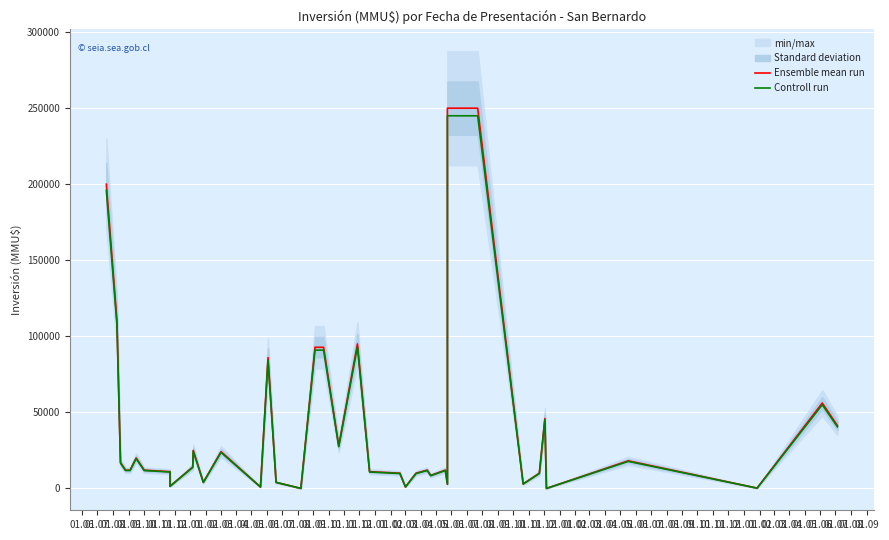

Which series has the largest total across all categories?

Ensemble mean run